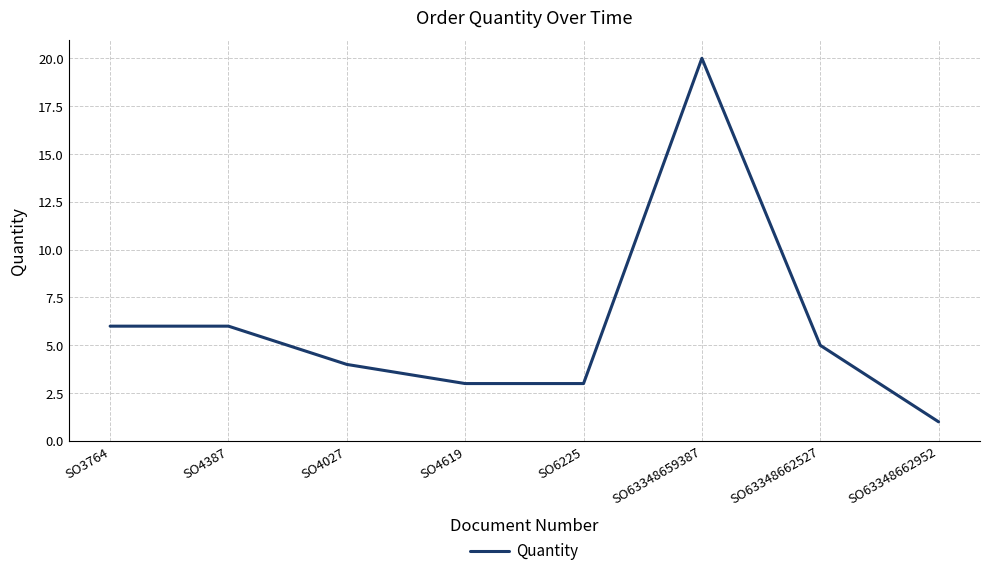

What position from the left is SO6225?

5